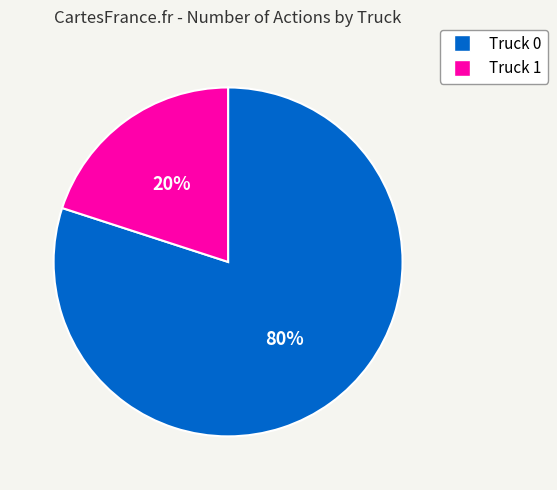

What is the ratio of the value at Truck 0 to the value at Truck 1?

4.0